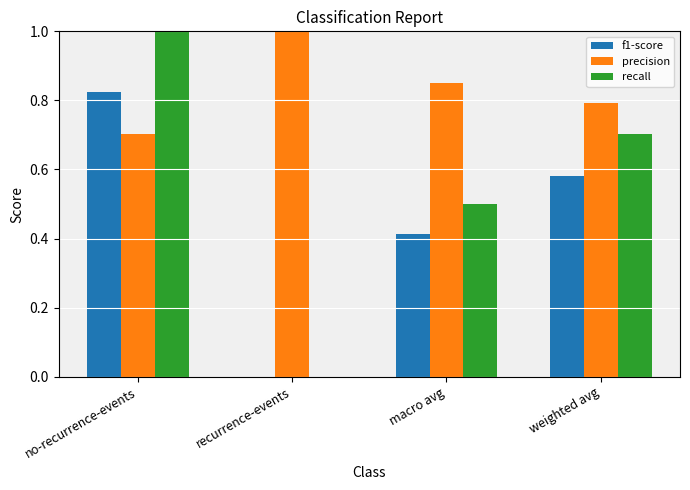

What is the total value across all series at weighted avg?

2.1